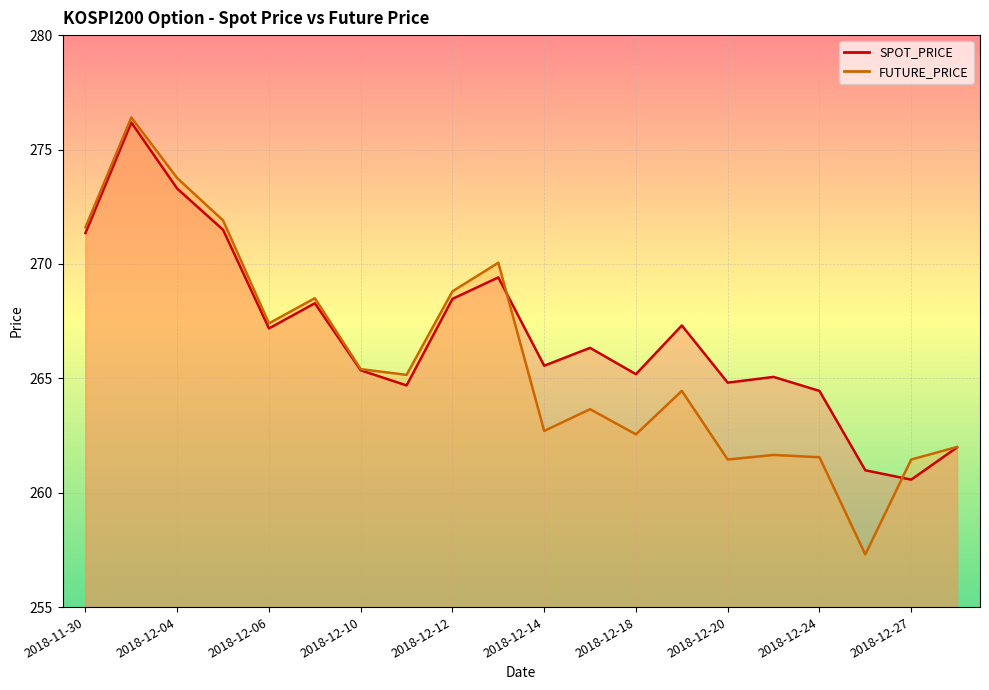

What are all the series names shown in the legend?

SPOT_PRICE, FUTURE_PRICE